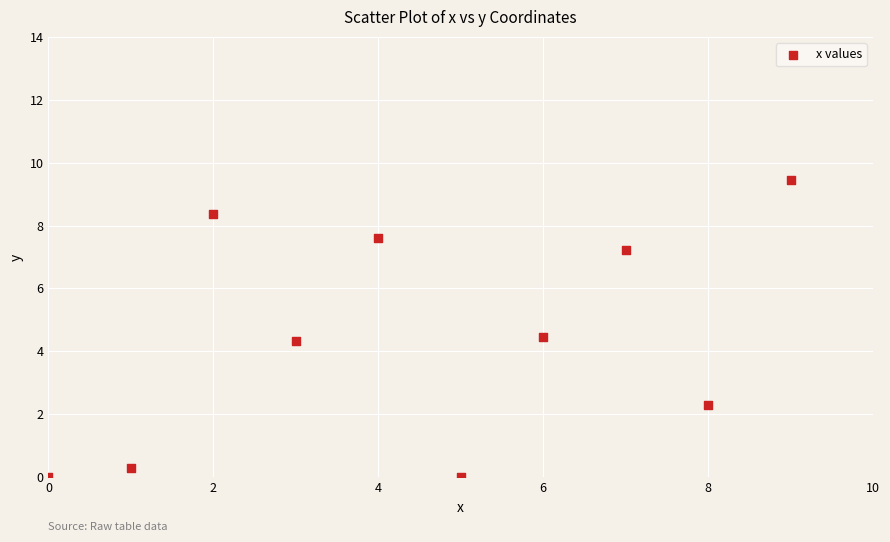

What is the average Y value?

4.4